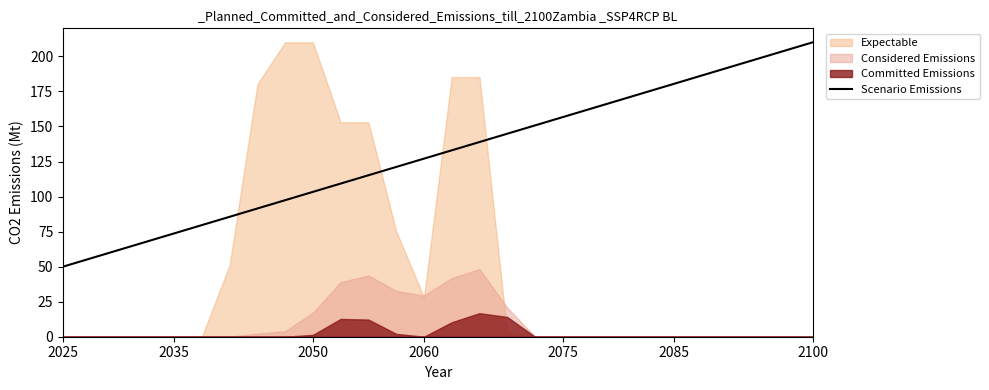

What is the value of the 22nd point from the left?

174.4